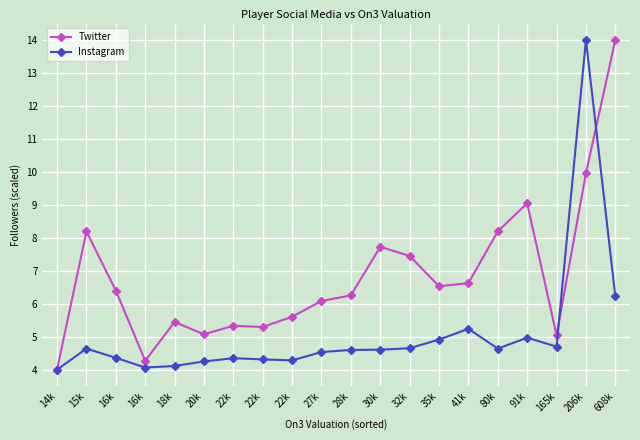

What are all the series names shown in the legend?

Twitter, Instagram